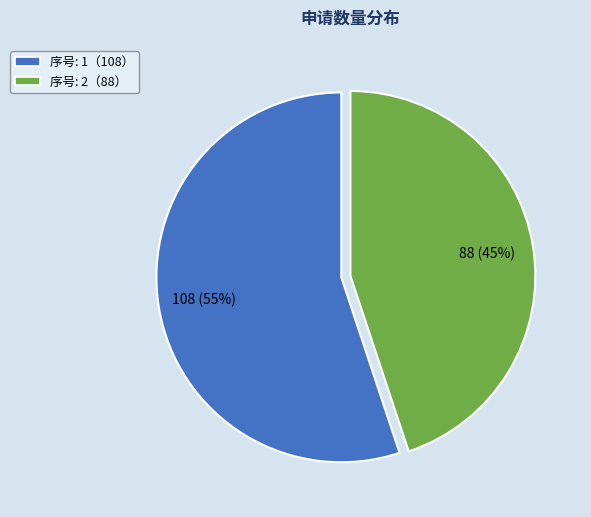

To the nearest percent, what is the difference between the largest and smallest slice percentages?

10%